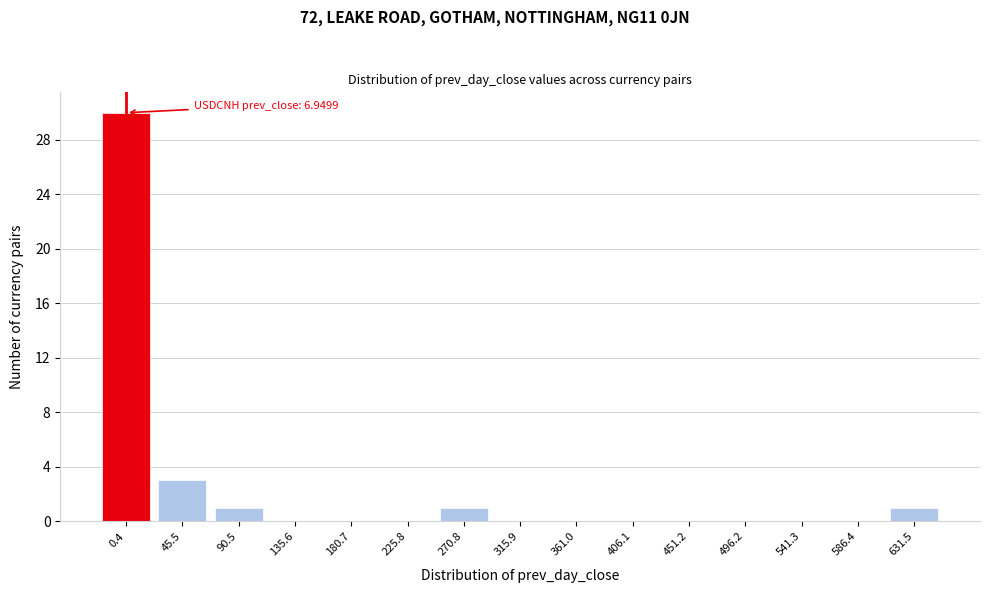

Reading left to right, transcribe all the data shown in this chart.

0.4=30	45.5=3	90.5=1	135.6=0	180.7=0	225.8=0	270.8=1	315.9=0	361.0=0	406.1=0	451.2=0	496.2=0	541.3=0	586.4=0	631.5=1